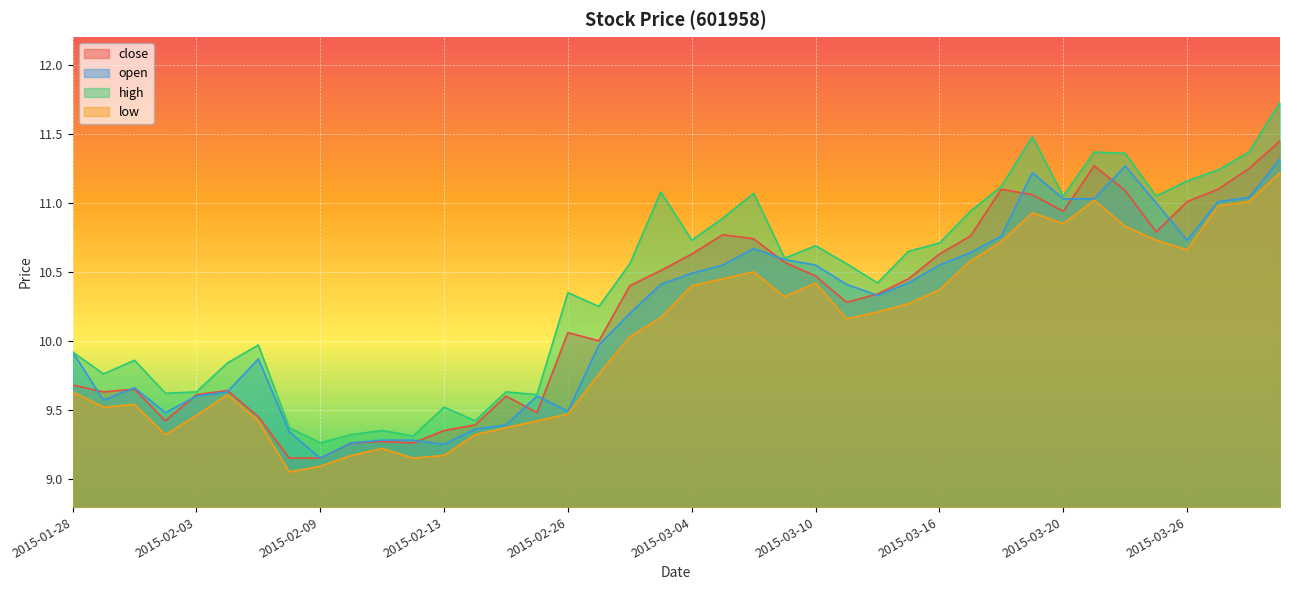

Rank the categories by open value from lowest to highest.

2015-02-09, 2015-02-13, 2015-02-10, 2015-02-11, 2015-02-12, 2015-02-06, 2015-02-16, 2015-02-17, 2015-02-02, 2015-02-26, 2015-01-29, 2015-02-03, 2015-02-25, 2015-02-04, 2015-01-30, 2015-02-05, 2015-01-28, 2015-02-27, 2015-03-02, 2015-03-12, 2015-03-03, 2015-03-11, 2015-03-13, 2015-03-04, 2015-03-05, 2015-03-10, 2015-03-16, 2015-03-09, 2015-03-17, 2015-03-06, 2015-03-26, 2015-03-18, 2015-03-25, 2015-03-27, 2015-03-20, 2015-03-23, 2015-03-30, 2015-03-19, 2015-03-24, 2015-03-31